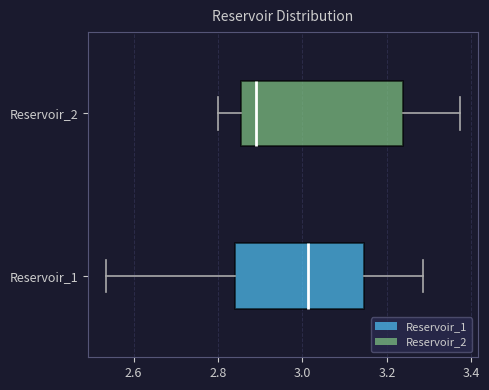

Which box has the furthest to the right median line?

Reservoir_1